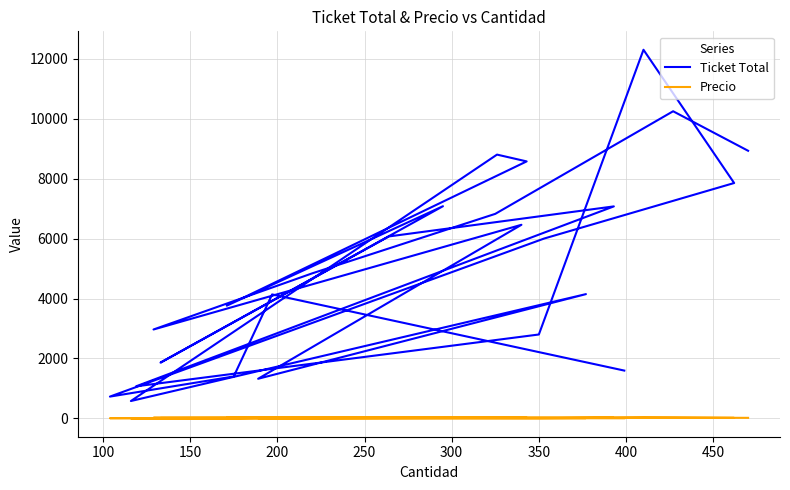

What are all the series names shown in the legend?

Ticket Total, Precio